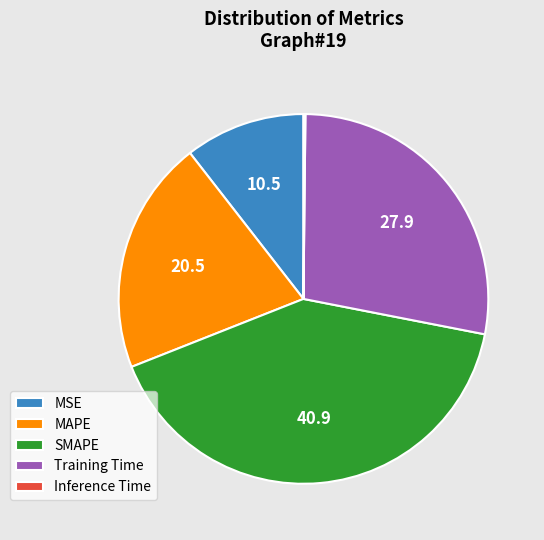

Combined, do MSE and SMAPE account for over 50%?

Yes